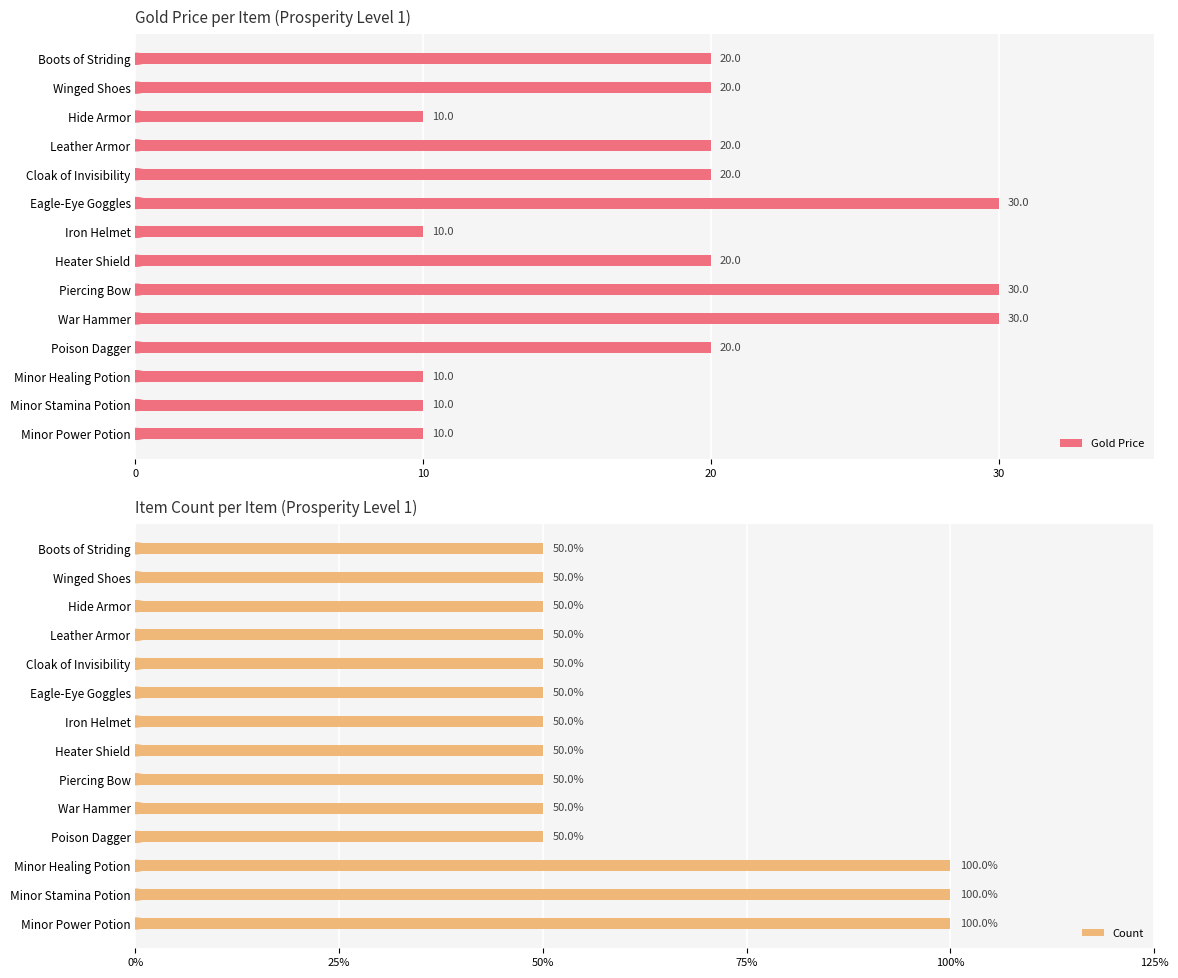

Rank the series by their average value, from highest to lowest.

Gold Price, Count